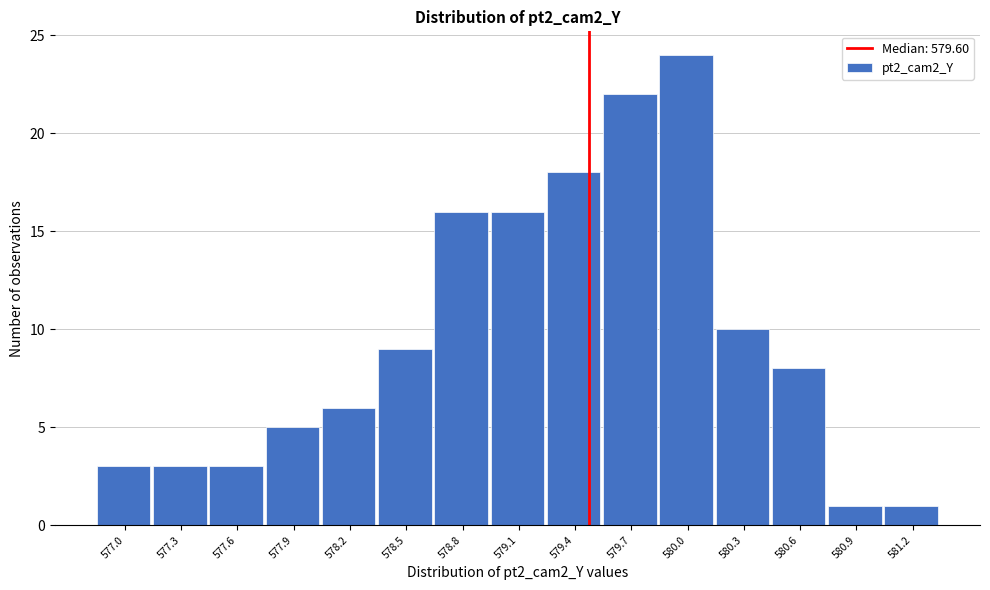

Reading left to right, list all the values displayed in this chart.

577.0=3	577.3=3	577.6=3	577.9=5	578.2=6	578.5=9	578.8=16	579.1=16	579.4=18	579.7=22	580.0=24	580.3=10	580.6=8	580.9=1	581.2=1